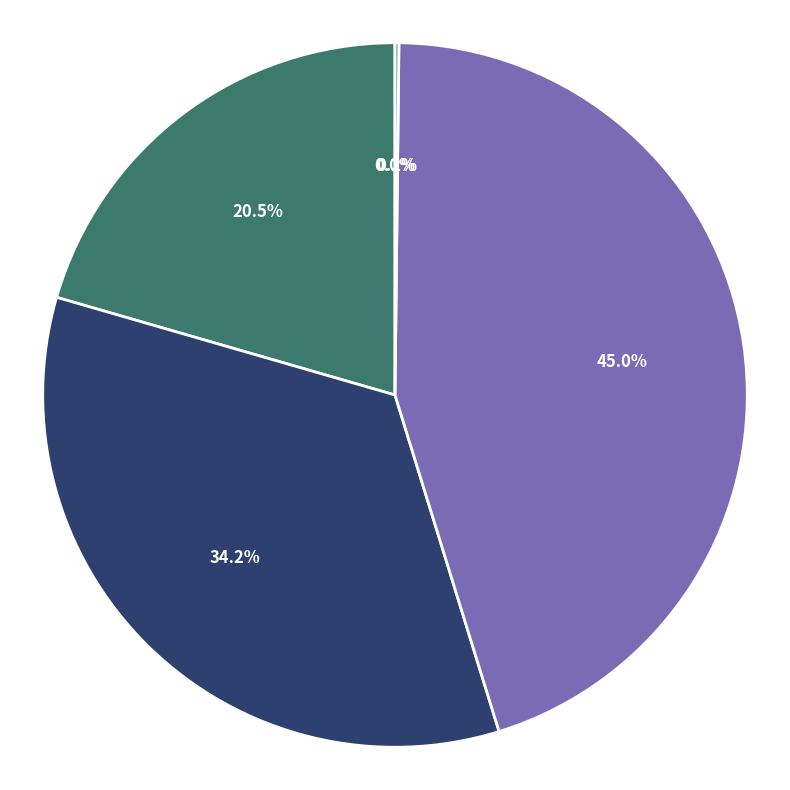

Is there any slice that represents more than half of the pie?

No